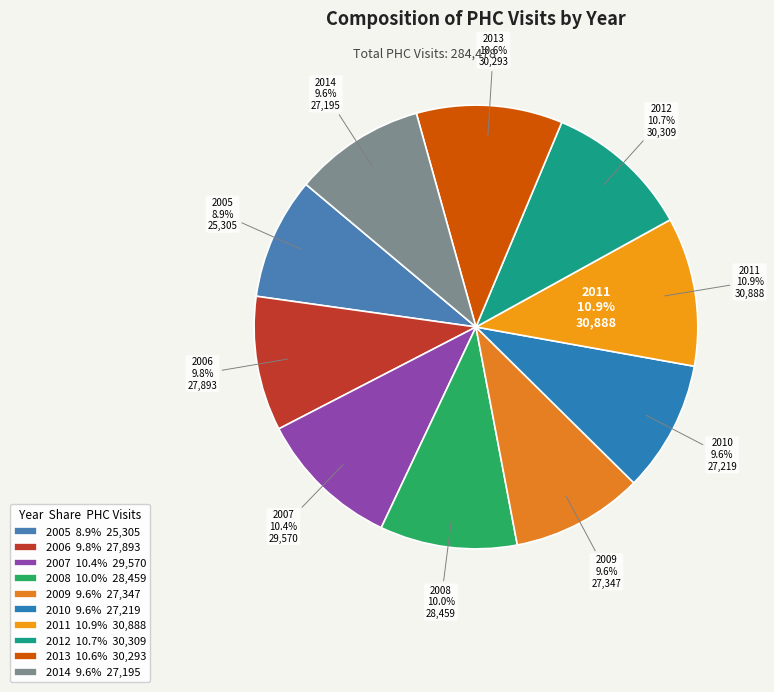

What is the largest slice in the pie chart?

2011